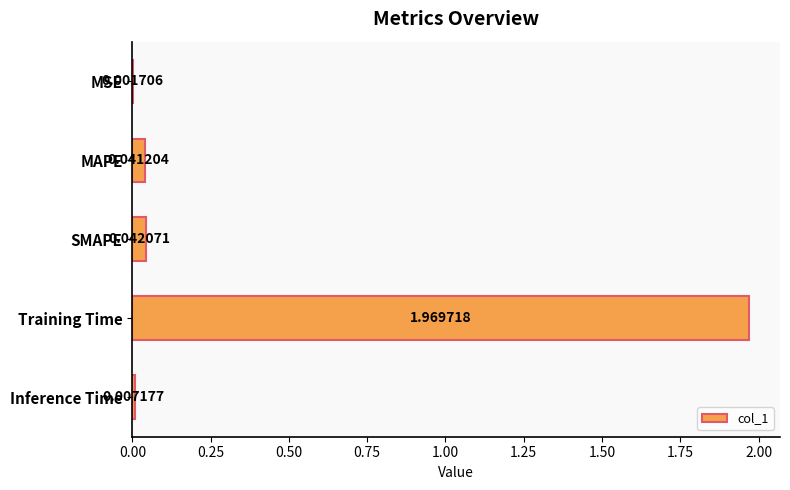

What is the change in value from Training Time to Inference Time?

-2.0